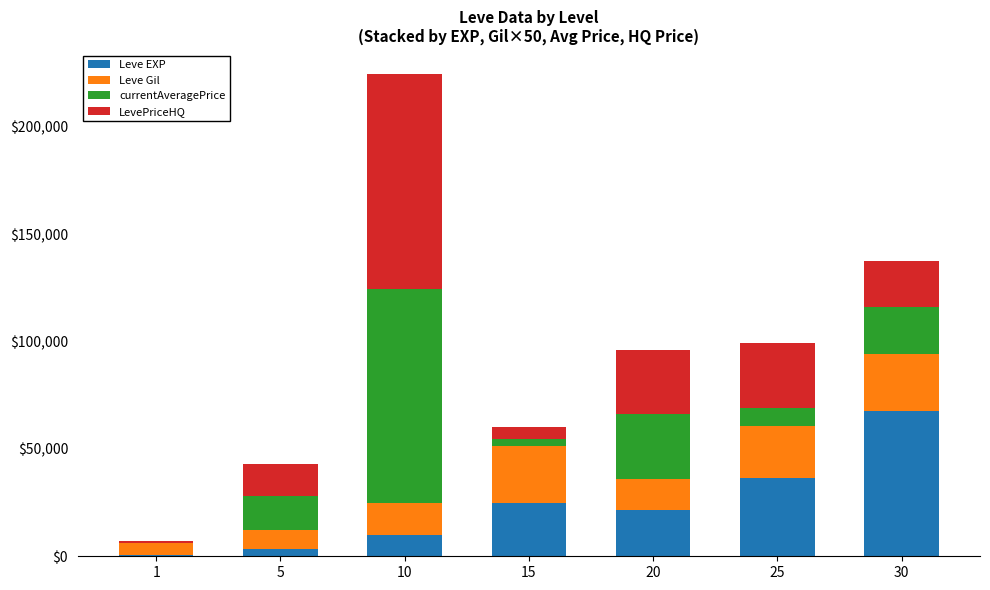

At which category is the sum across all series the highest?

10